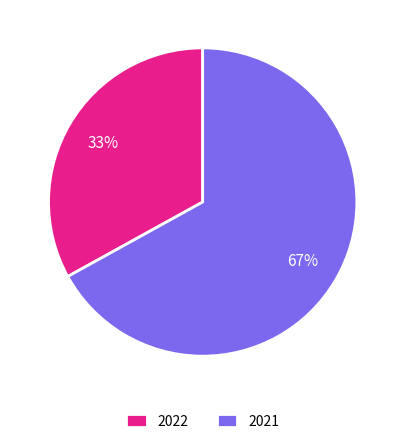

Is it true that 2021 is 67% of the pie?

True